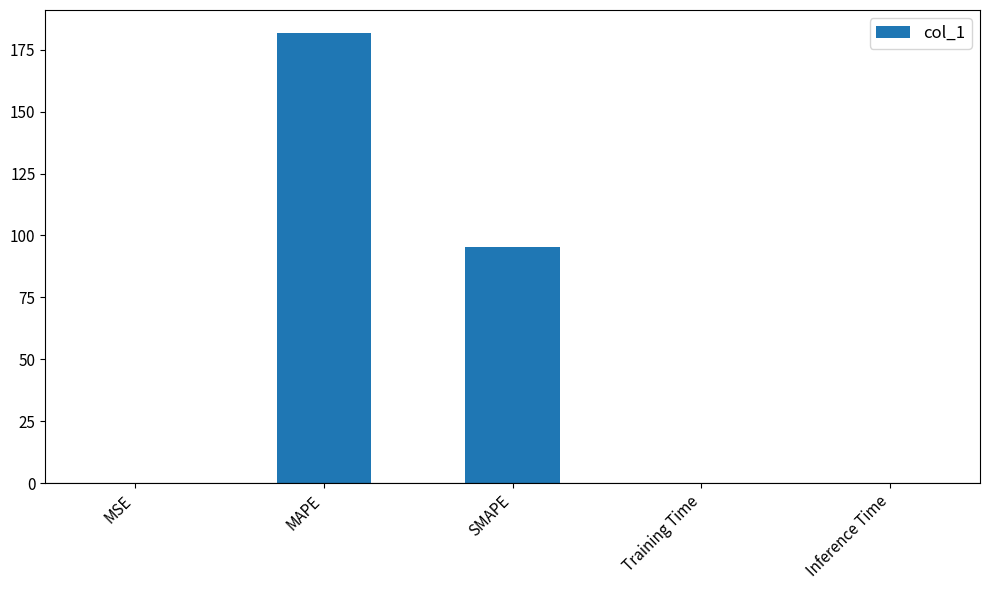

What is the maximum value shown in the chart?

181.9